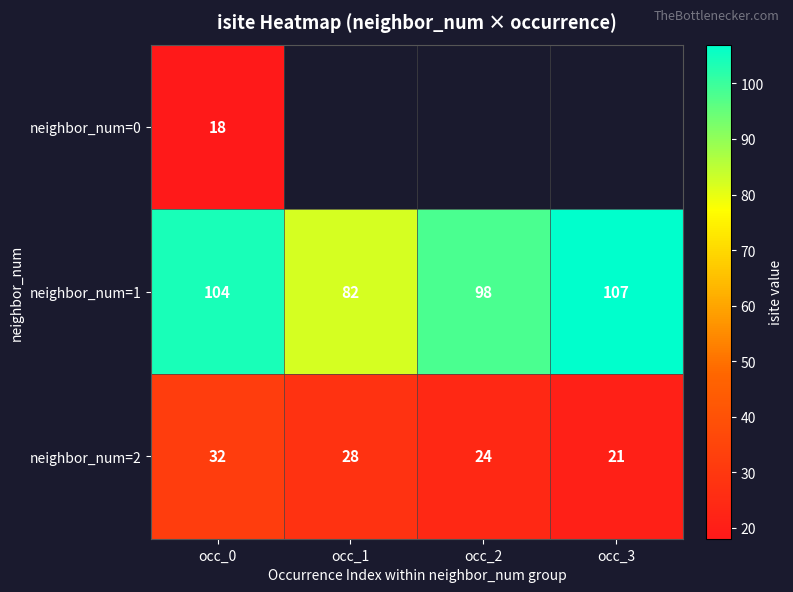

Which label corresponds to the smallest value in the chart?

occ_0